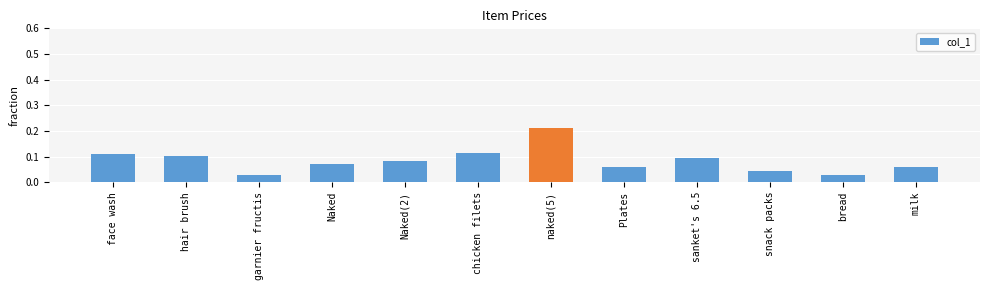

What is the sum of all values?

1.0